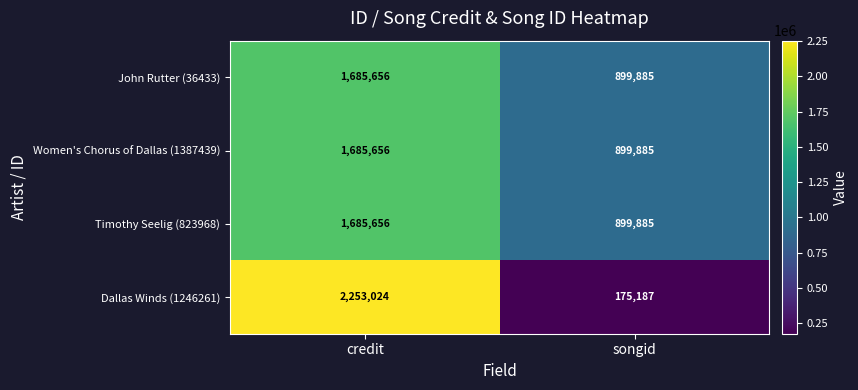

List the labels in order of Timothy Seelig (823968) value, smallest first.

songid, credit